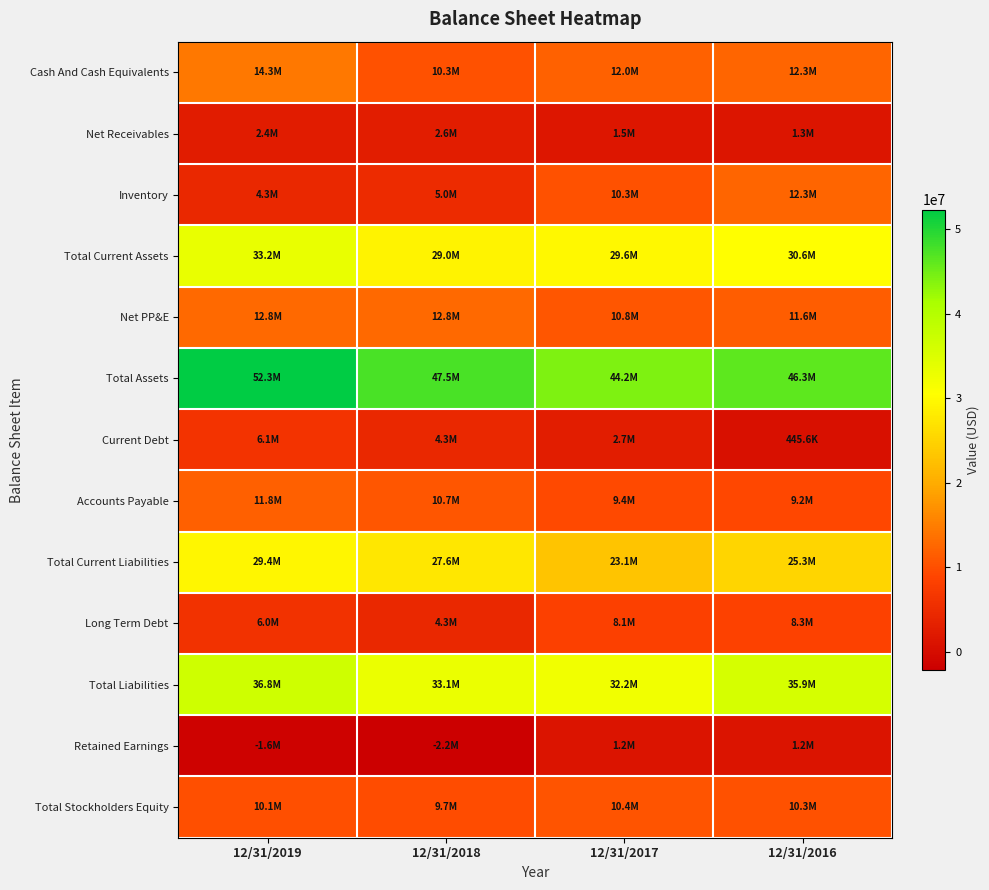

Count the number of data series in this chart.

13